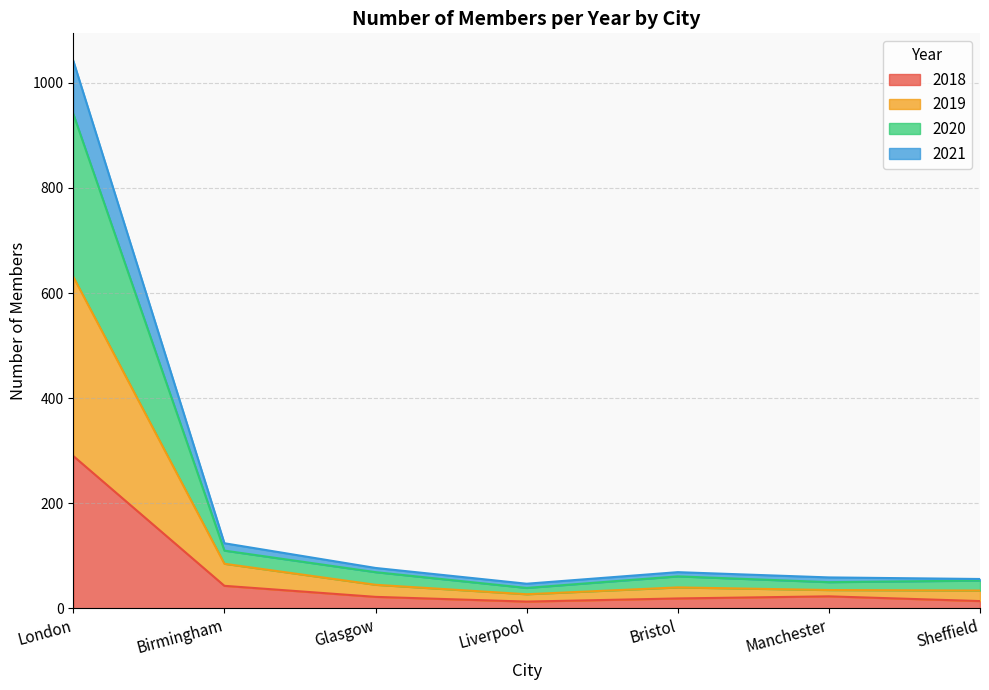

At which category is the sum across all series the highest?

London